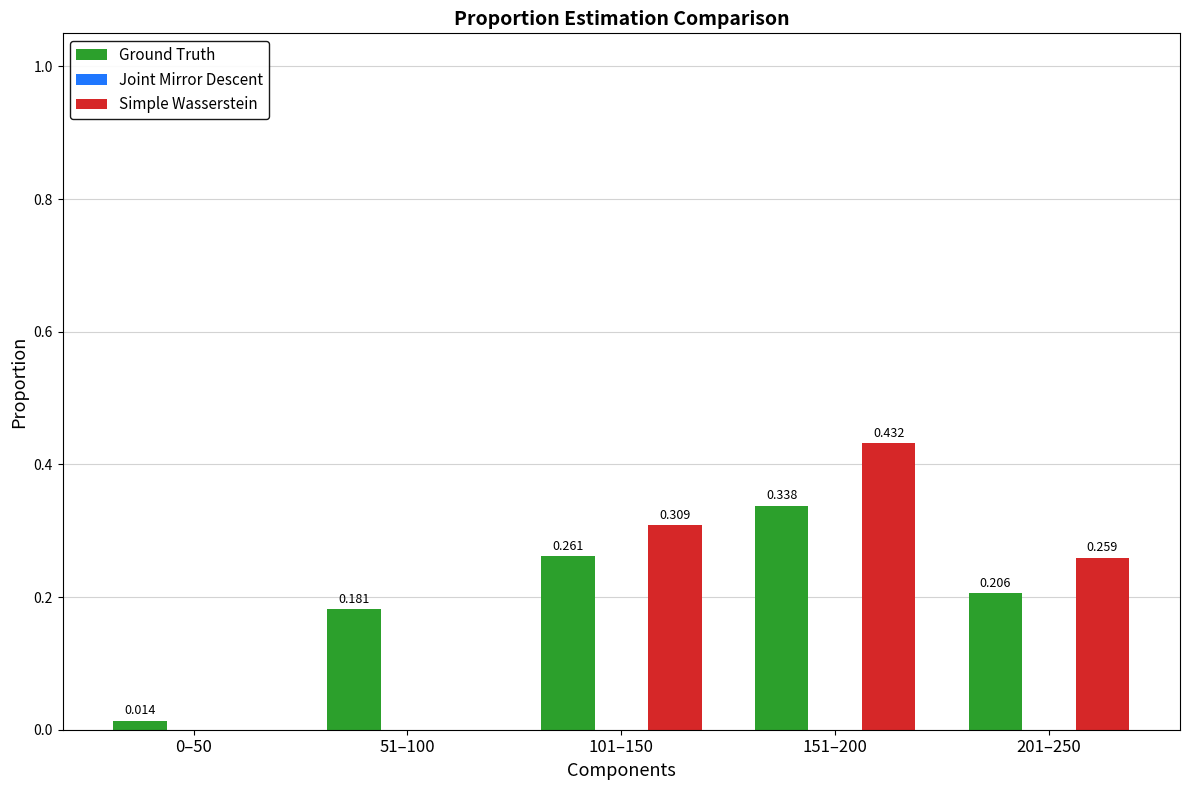

Which series has the largest range (max minus min)?

Simple Wasserstein